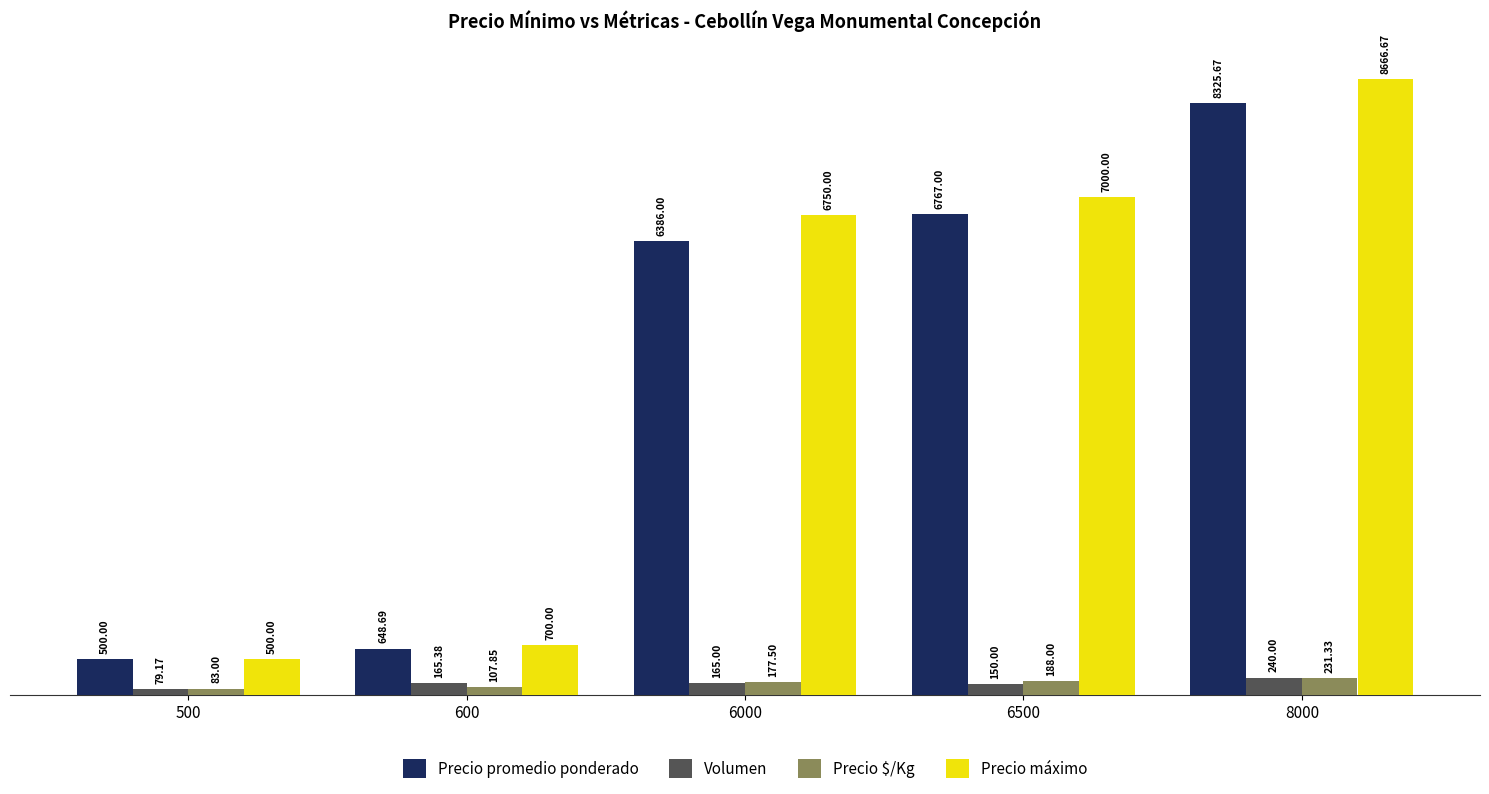

What is the difference between the maximum and minimum values in the Precio $/Kg series?

148.3